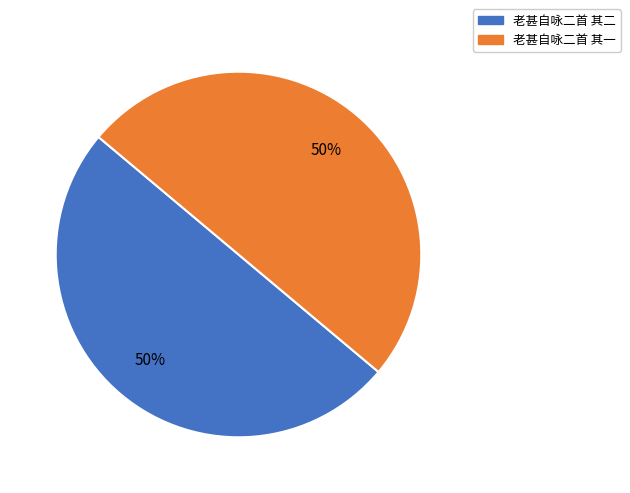

What is the ratio of the value at 老甚自咏二首 其一 to the value at 老甚自咏二首 其二?

1.0